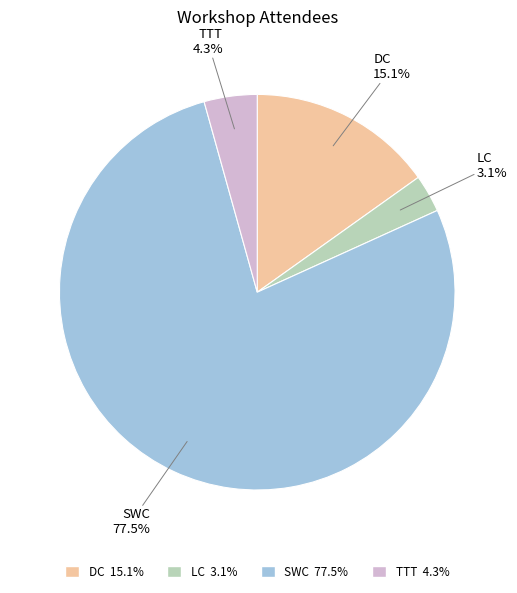

To the nearest percent, what is the difference between the SWC and TTT slice percentages?

73%